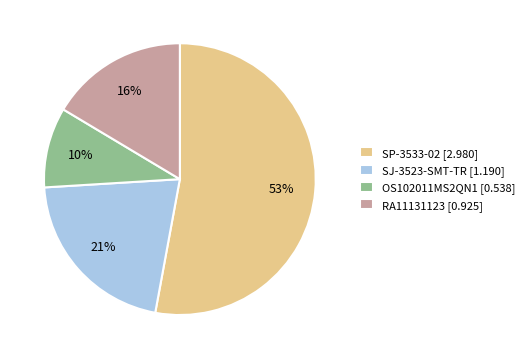

To the nearest percent, what is the combined percentage of RA11131123 and SP-3533-02?

69%